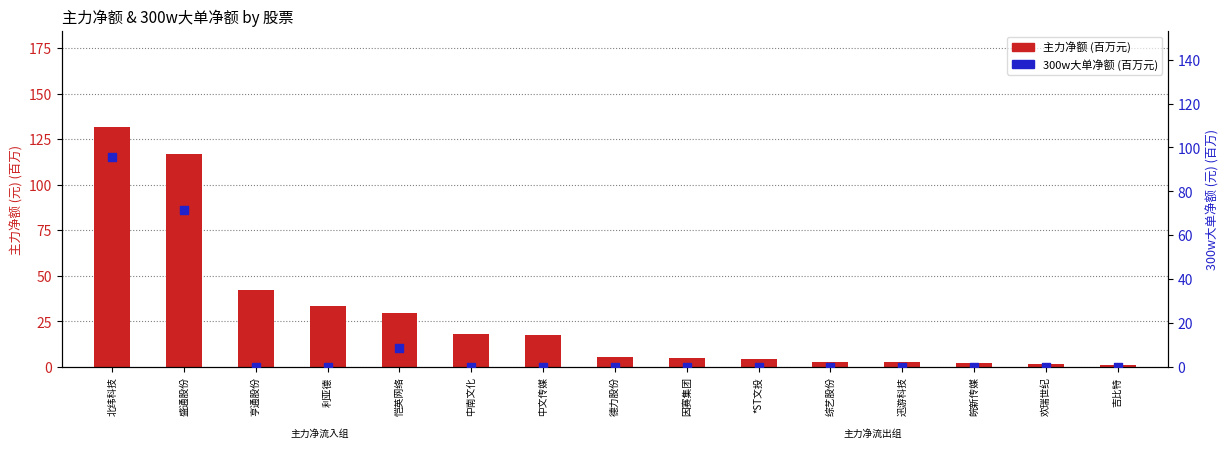

Which series reaches the minimum Y coordinate?

300w大单净额